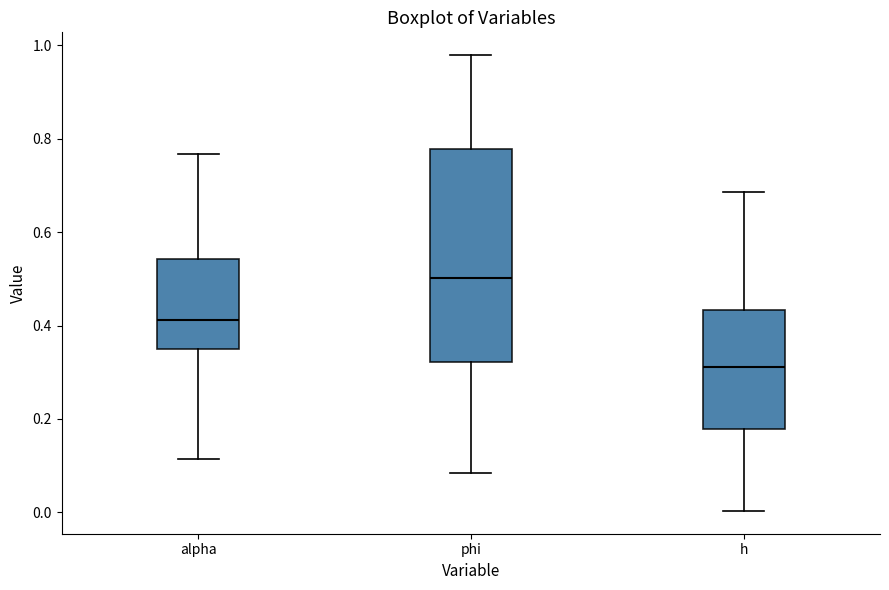

Where does the median line of the box for phi sit on the y-axis? The values are not printed on the chart, so give them approximately, as read against the axis.

0.50